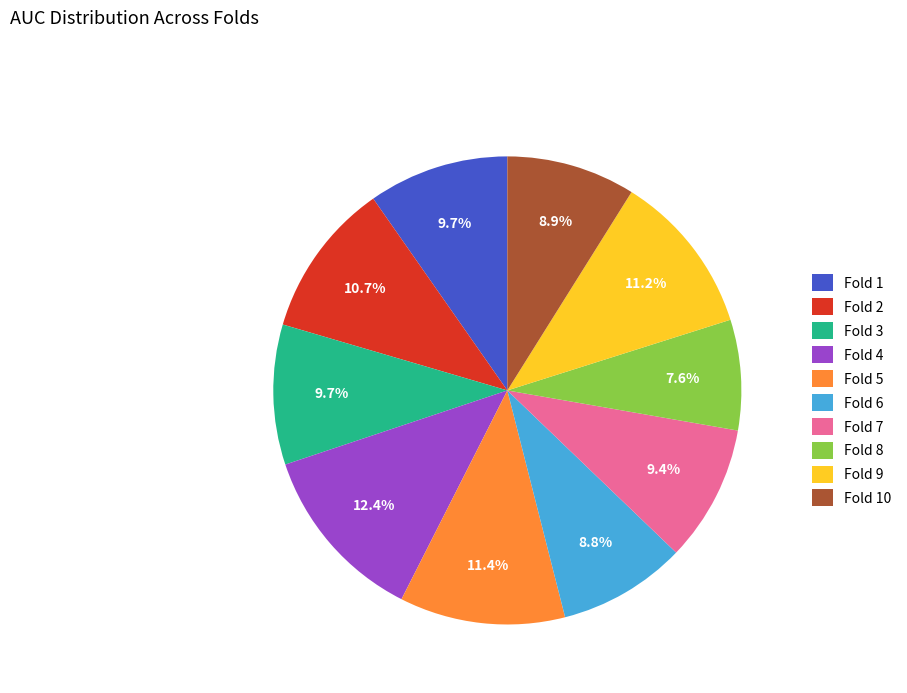

How many segments does this pie chart have?

10